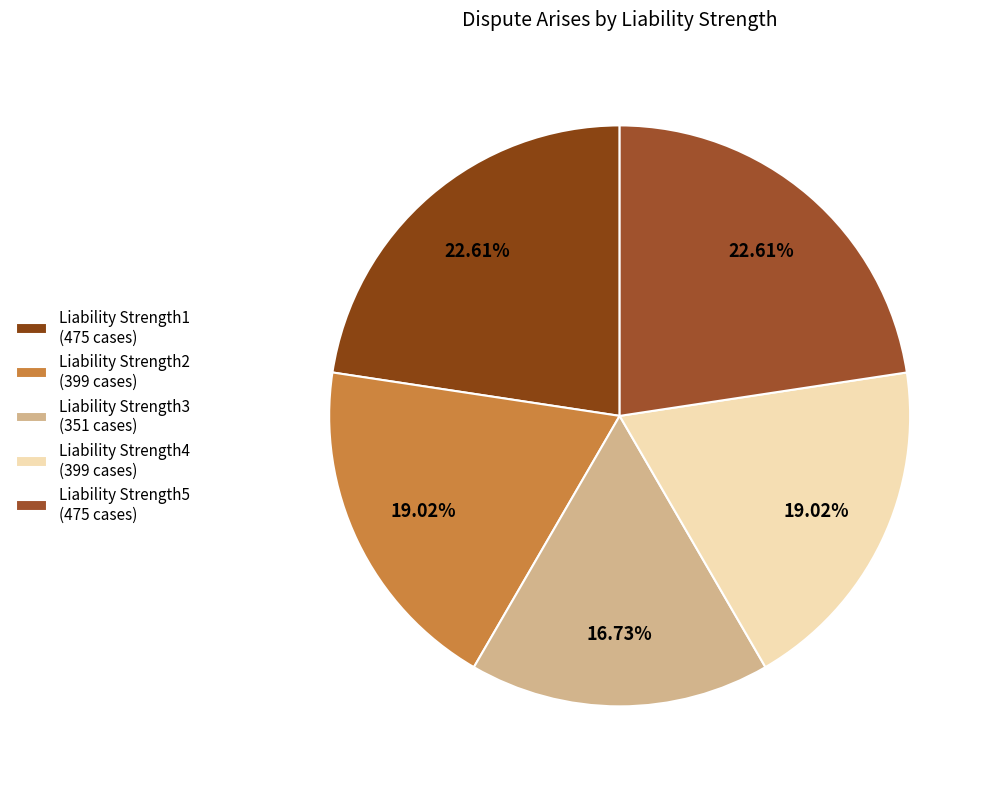

To the nearest percent, what portion does Liability Strength2 represent?

19%